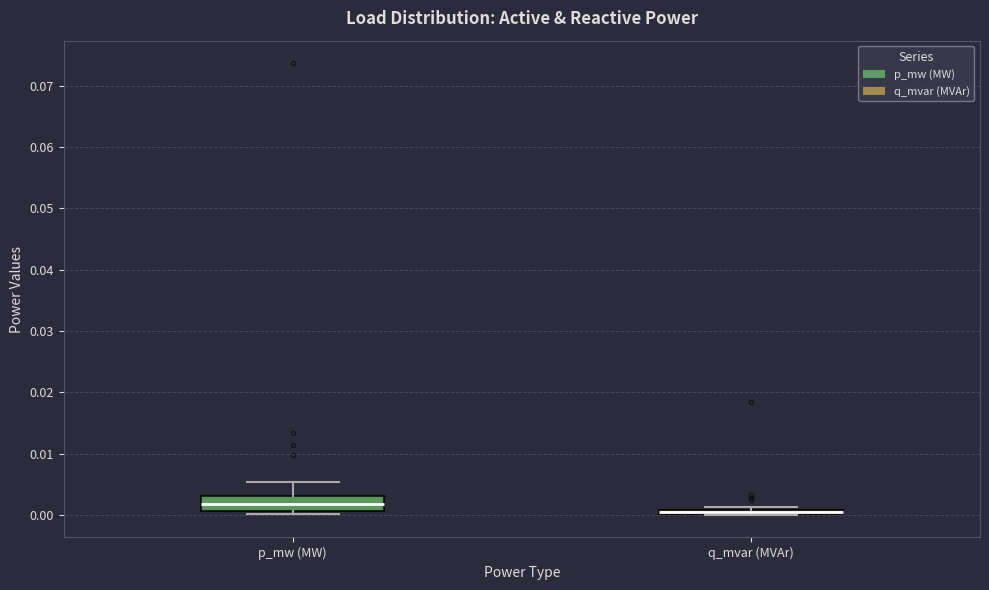

Where is the lower edge of the box for q_mvar (MVAr) on the y-axis? The values are not printed on the chart, so give them approximately, as read against the axis.

0.000